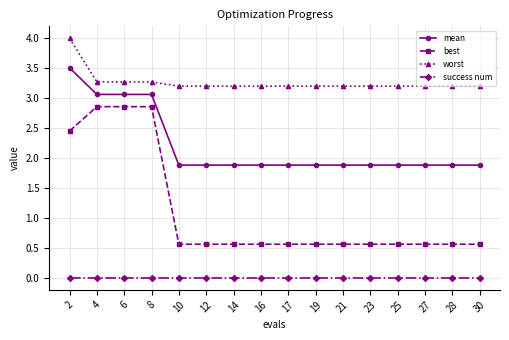

Which series has the largest total across all categories?

worst